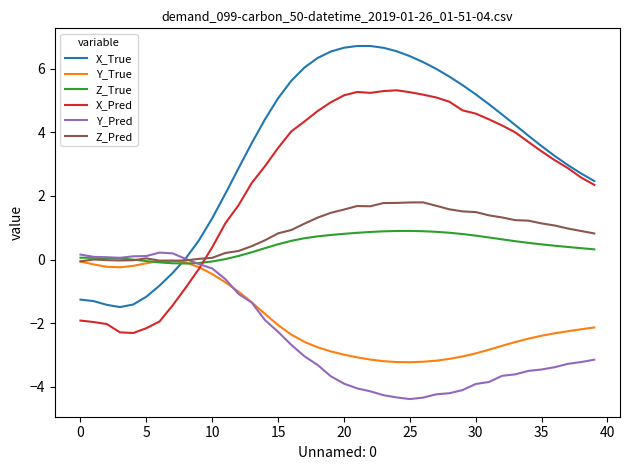

Which series has the widest spread of values?

X_True